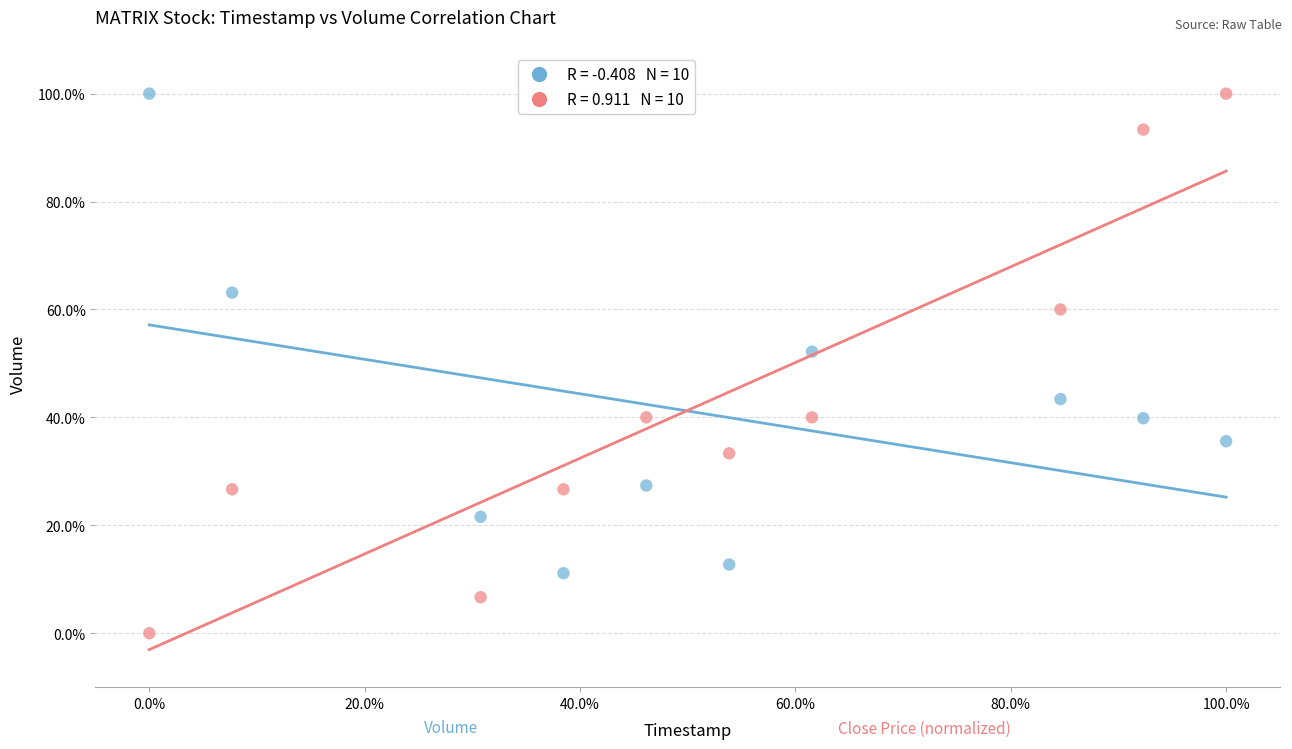

Across all series, what Y value is closest to 50?

52.2